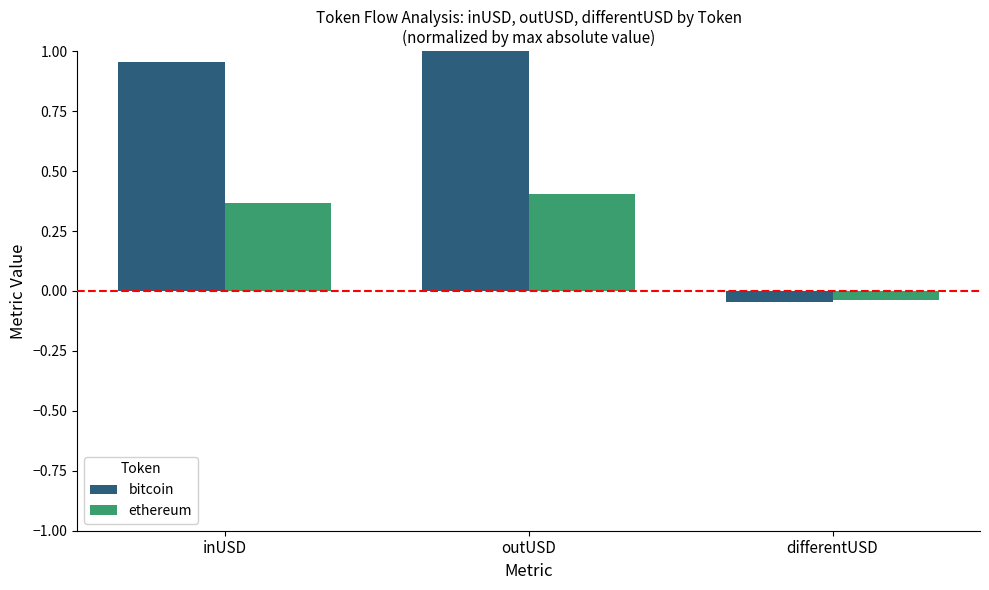

Rank the series by their average value, from highest to lowest.

bitcoin, ethereum